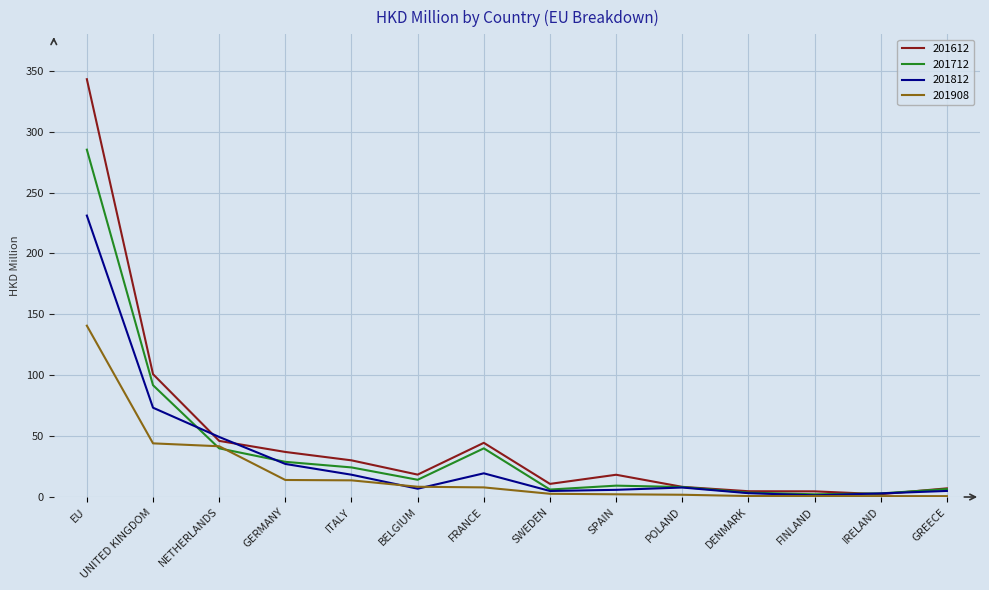

What is the difference between the 201712 values at GREECE and DENMARK?

2.9